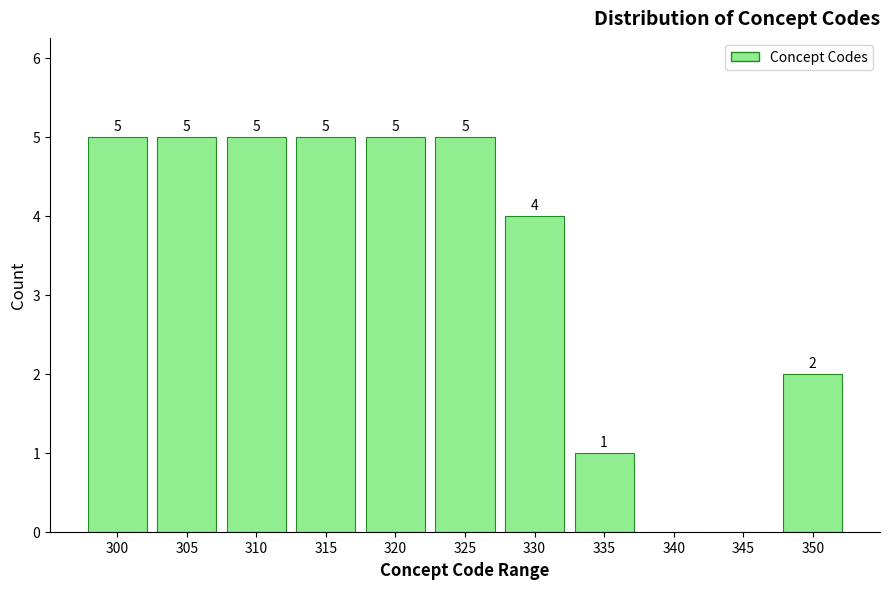

Reading left to right, transcribe all the data shown in this chart.

300=5	305=5	310=5	315=5	320=5	325=5	330=4	335=1	340=0	345=0	350=2